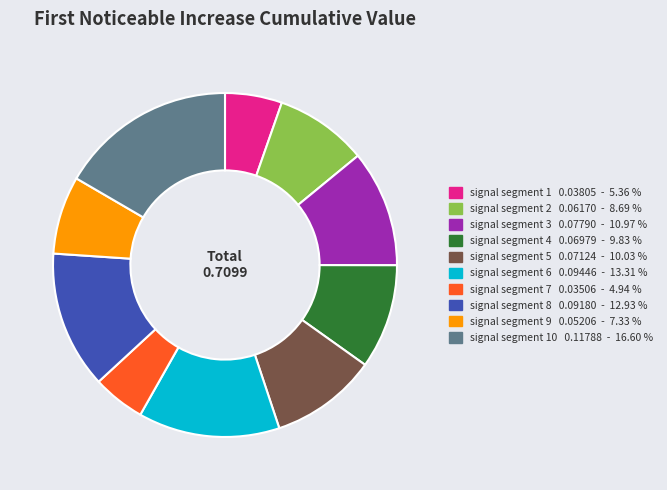

Is there any slice that represents more than half of the pie?

No